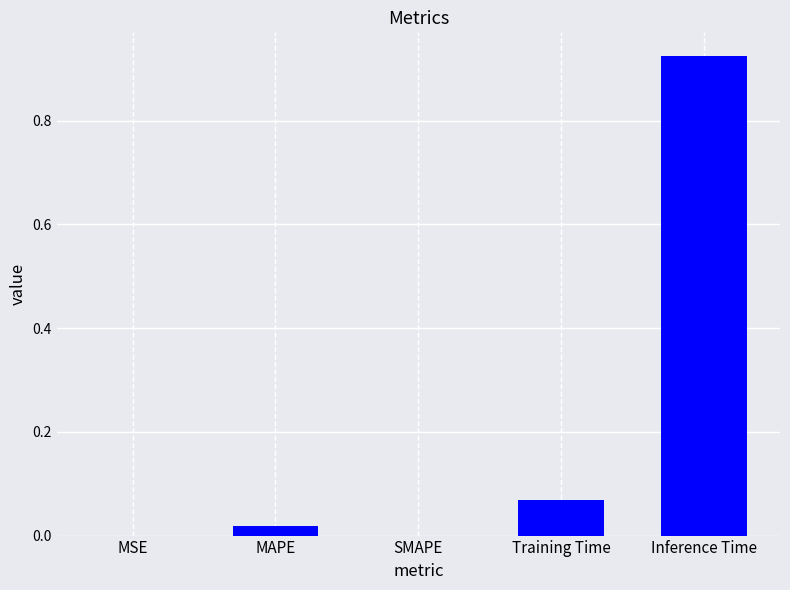

How many data points does each series have?

5